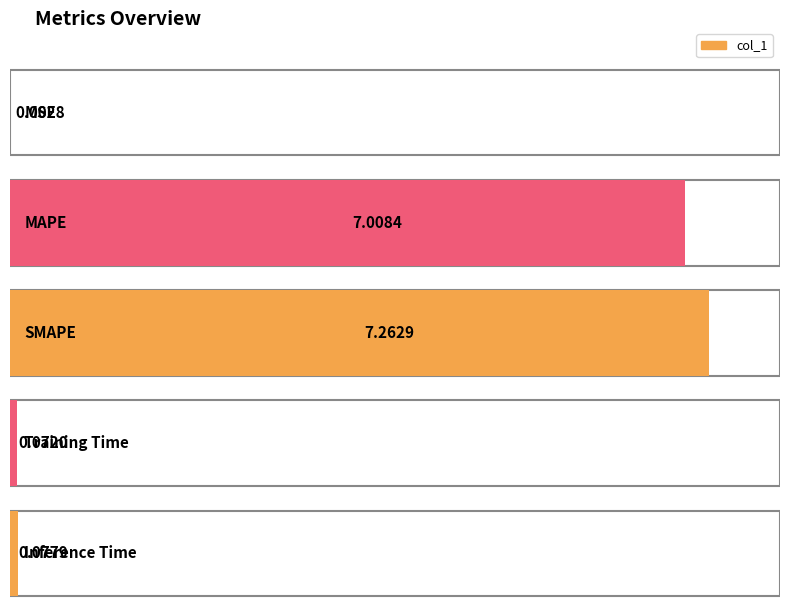

Reading left to right, extract all data points from this chart.

MSE=0.0	MAPE=7.0	SMAPE=7.3	Training Time=0.1	Inference Time=0.1